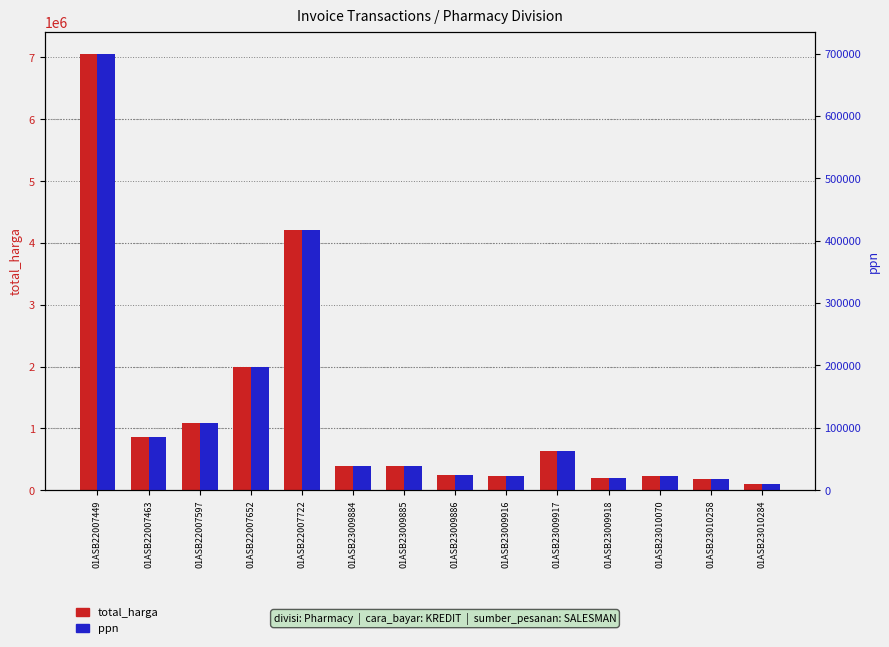

True or false: ppn has a value of 70821 at 01ASB22007597.

False